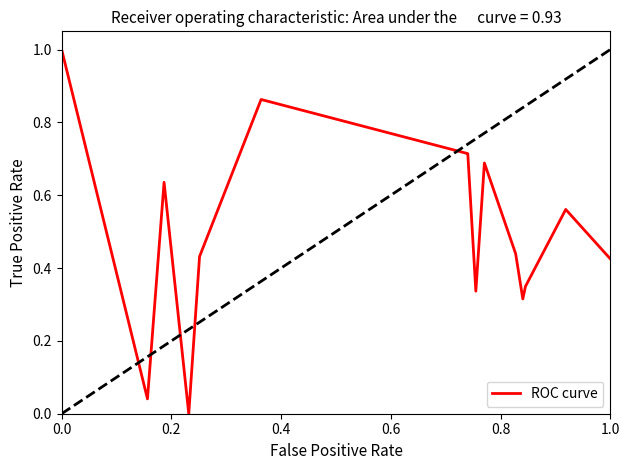

How many values are above zero?

14